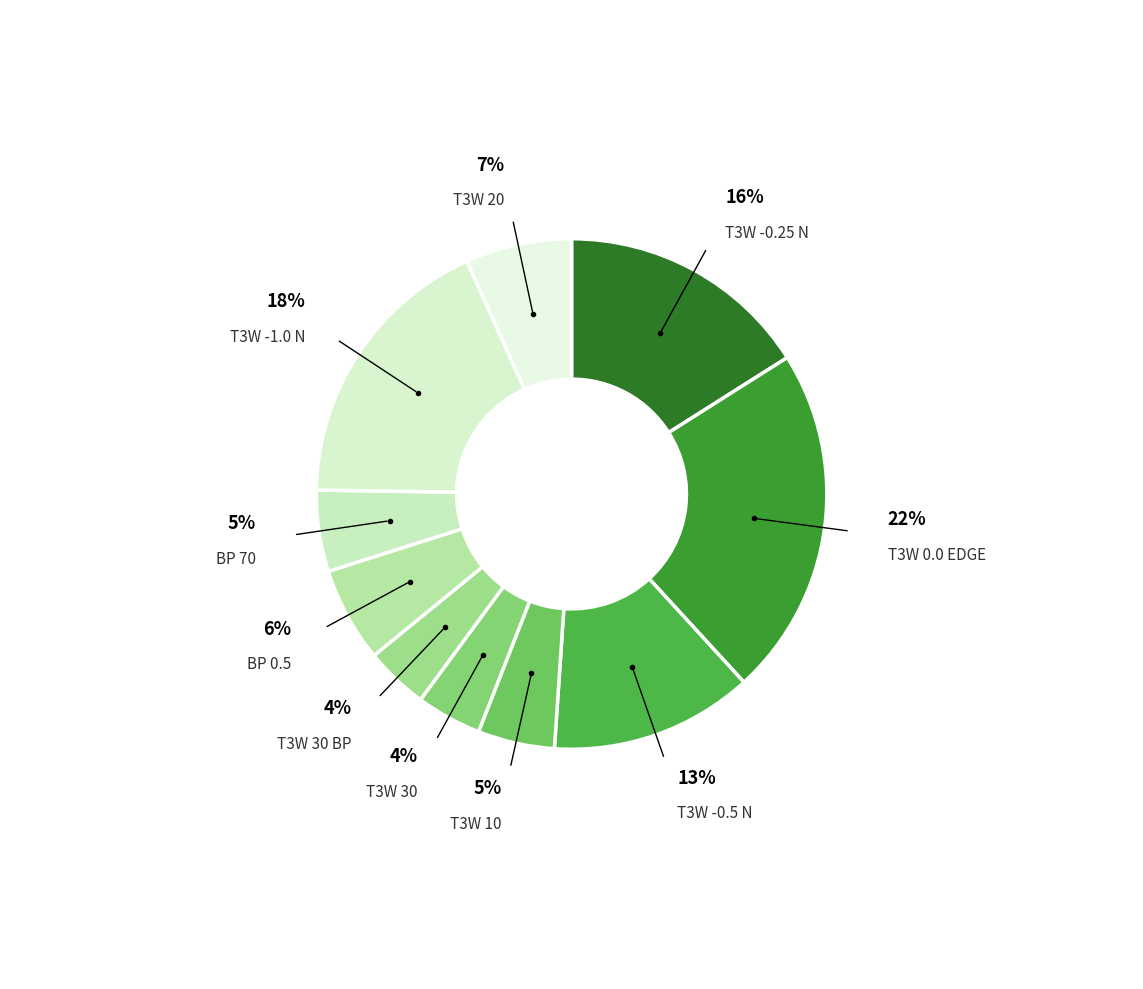

Which slice is the largest?

T3W 0.0 EDGE